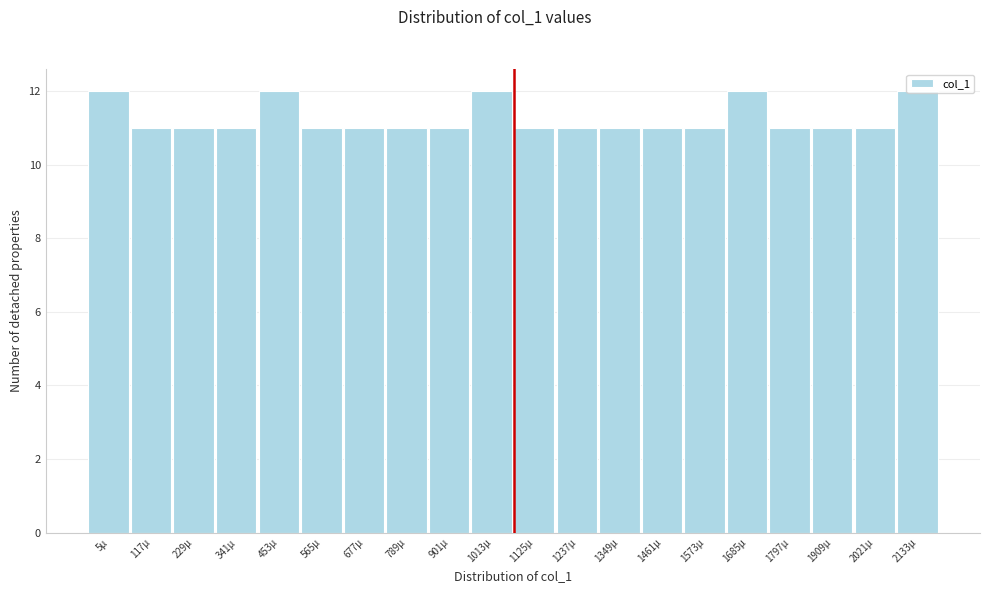

What is the label of the 8th bar from the right?

1349µ